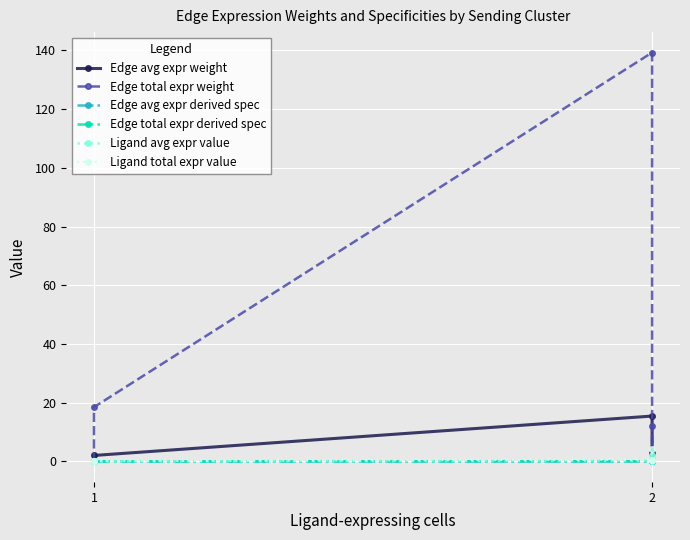

What is the average value of the Edge total expr weight series?

28.4